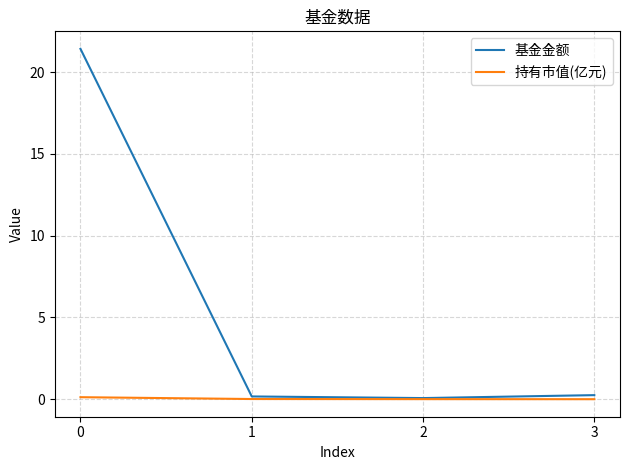

List the series in order of their peak value, lowest first.

持有市值(亿元), 基金金额